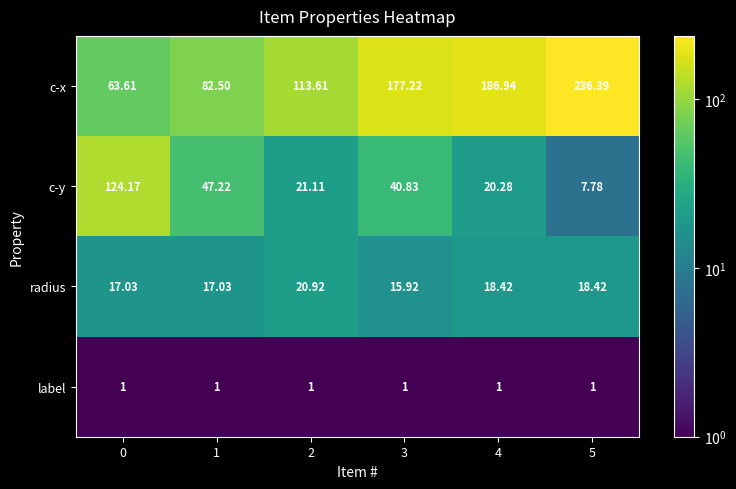

What is the spread (max minus min) of values at 1?

81.5